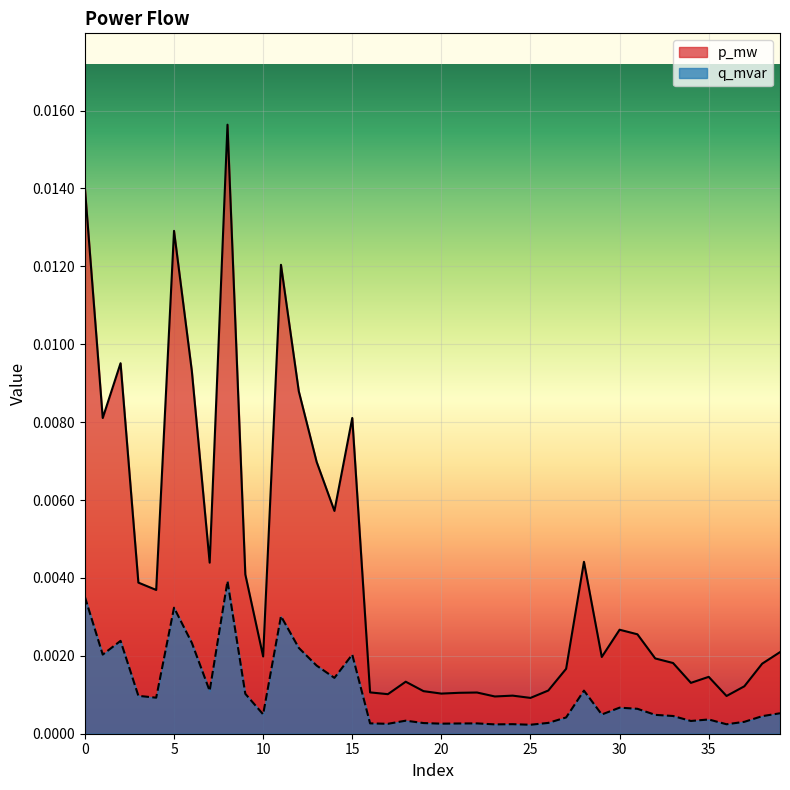

At how many categories does at least one series exceed 0?

40